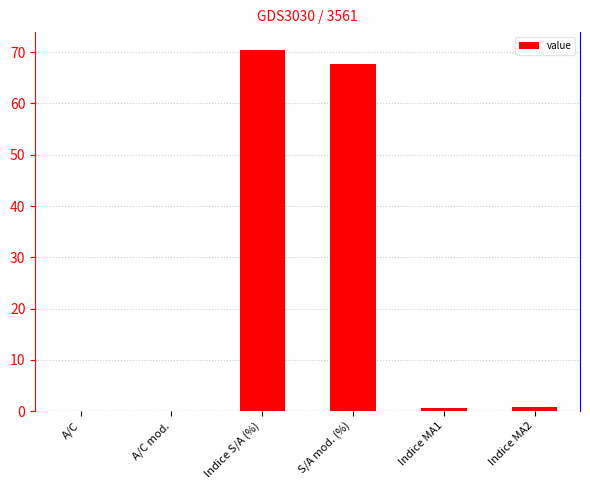

What is the sum of all values?

139.7